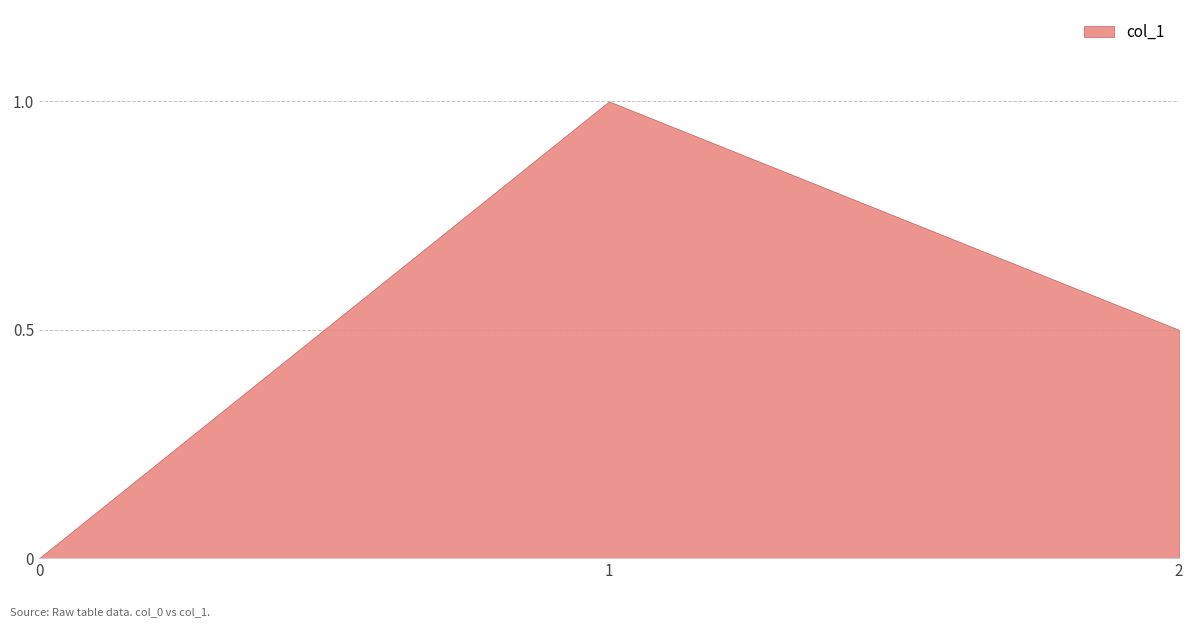

True or false: the data shows 0.3 at 2.

False